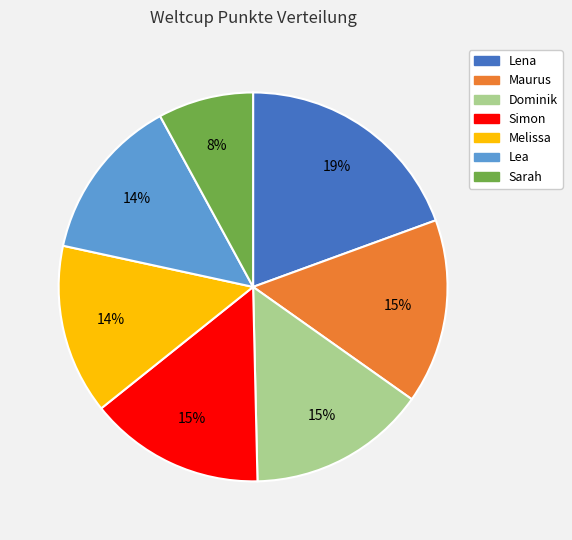

Count the number of slices in the pie.

7